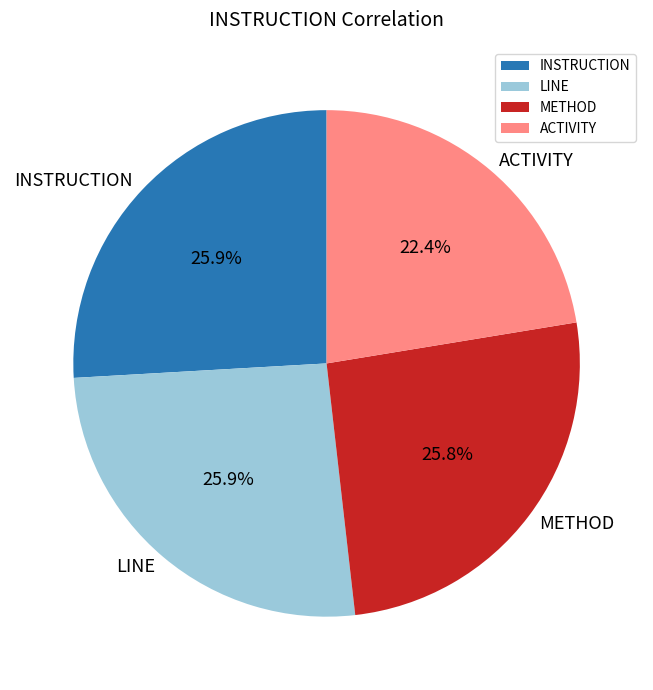

How many slices are in this pie chart?

4